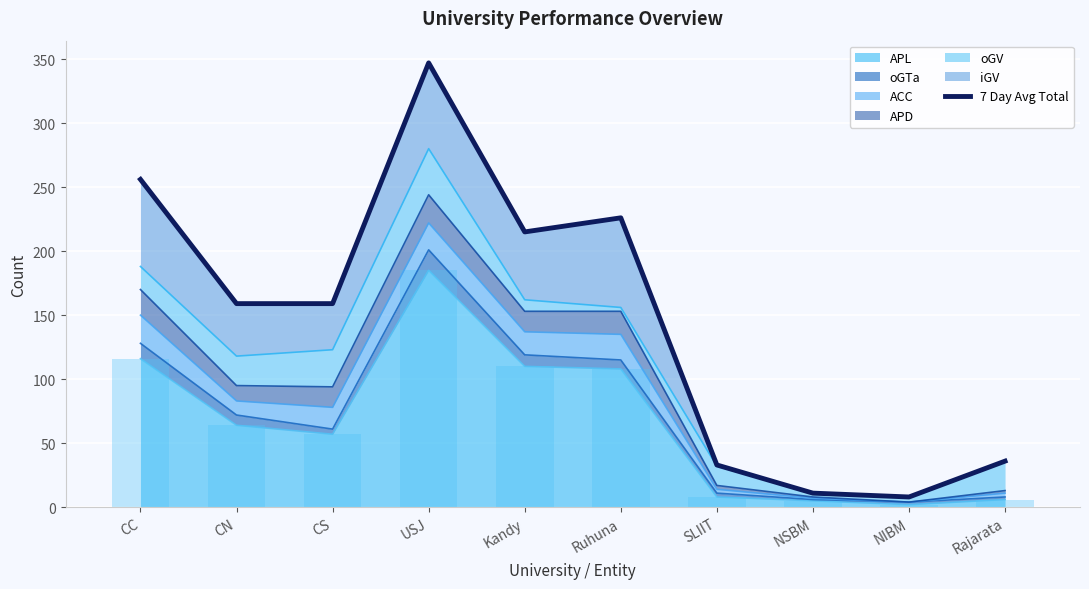

Reading left to right, what are all the values shown in this chart?

CC=256	CN=159	CS=159	USJ=347	Kandy=215	Ruhuna=226	SLIIT=33	NSBM=11	NIBM=8	Rajarata=36